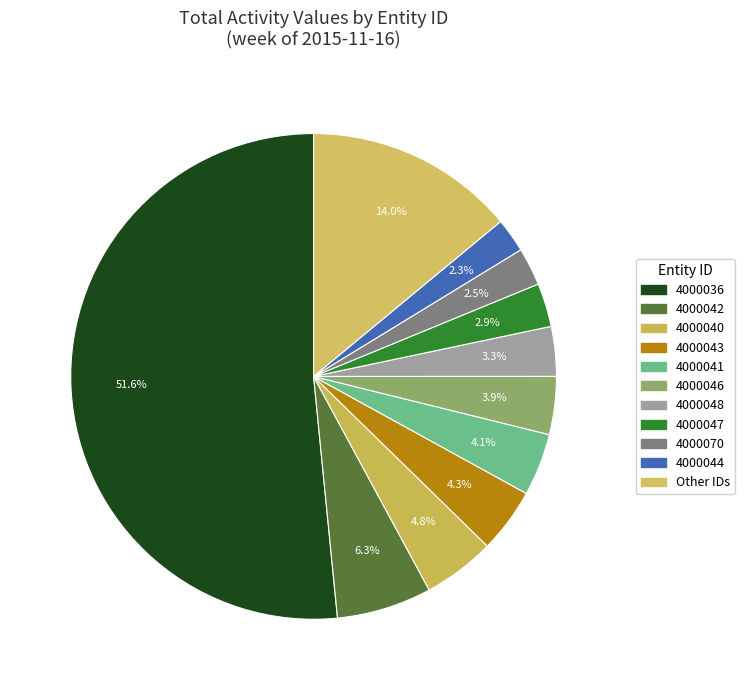

Is there any slice that represents more than half of the pie?

Yes